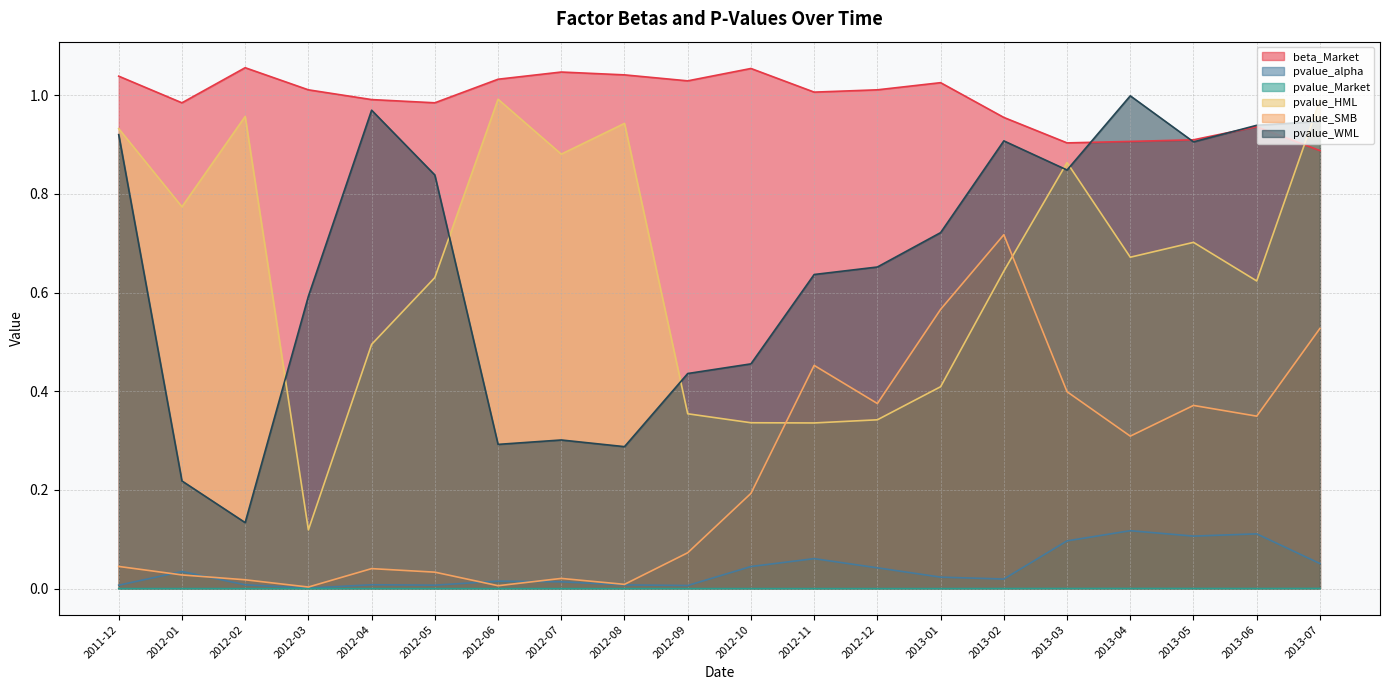

Reading left to right, list all the values displayed in this chart.

beta_Market: 1.0	1.0	1.1	1.0	1.0	1.0	1.0	1.0	1.0	1.0	1.1	1.0	1.0	1.0	1.0	0.9	0.9	0.9	0.9	0.9
pvalue_alpha: 0.0	0.0	0.0	0.0	0.0	0.0	0.0	0.0	0.0	0.0	0.0	0.1	0.0	0.0	0.0	0.1	0.1	0.1	0.1	0.1
pvalue_Market: 0.0	0.0	0.0	0.0	0.0	0.0	0.0	0.0	0.0	0.0	0.0	0.0	0.0	0.0	0.0	0.0	0.0	0.0	0.0	0.0
pvalue_HML: 0.9	0.8	1.0	0.1	0.5	0.6	1.0	0.9	0.9	0.4	0.3	0.3	0.3	0.4	0.6	0.9	0.7	0.7	0.6	1.0
pvalue_SMB: 0.0	0.0	0.0	0.0	0.0	0.0	0.0	0.0	0.0	0.1	0.2	0.5	0.4	0.6	0.7	0.4	0.3	0.4	0.3	0.5
pvalue_WML: 0.9	0.2	0.1	0.6	1.0	0.8	0.3	0.3	0.3	0.4	0.5	0.6	0.7	0.7	0.9	0.8	1.0	0.9	0.9	0.9